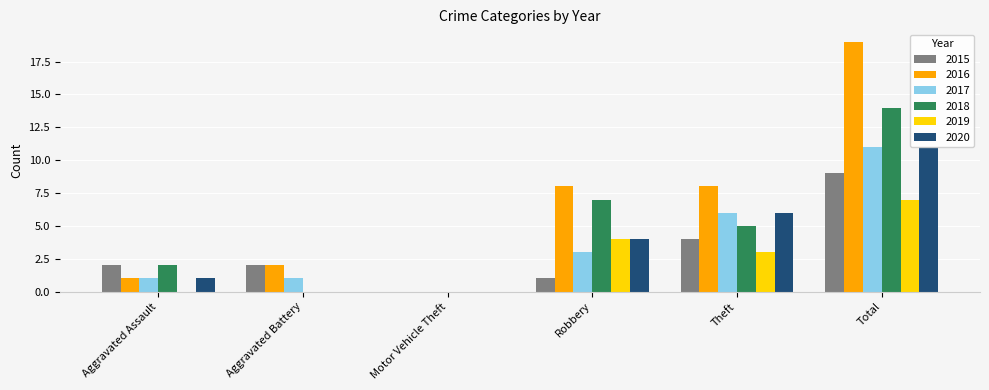

List the series in order of their peak value, lowest first.

2019, 2015, 2017, 2020, 2018, 2016